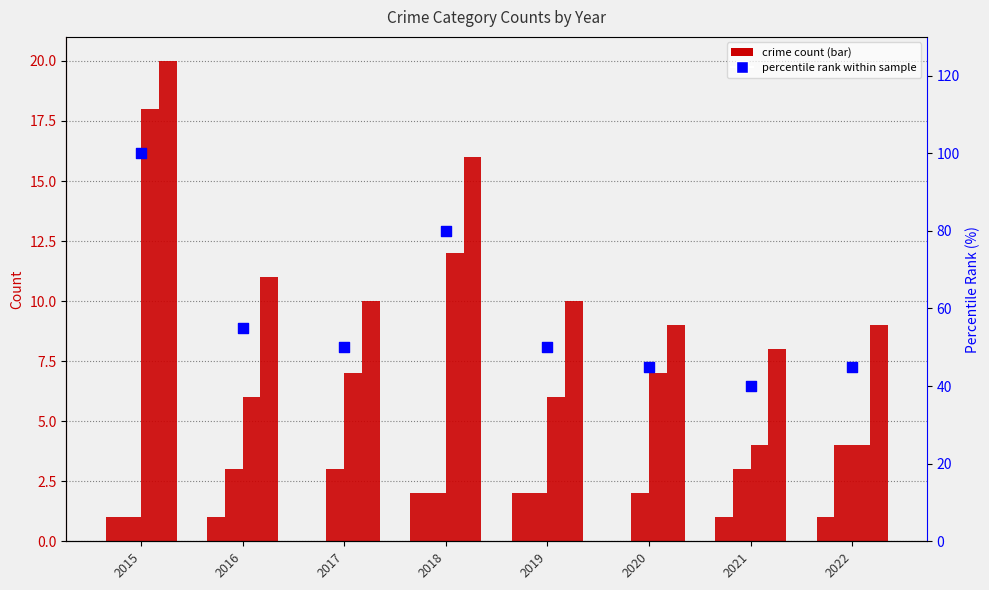

Which series contains the highest Y value?

percentile rank within sample